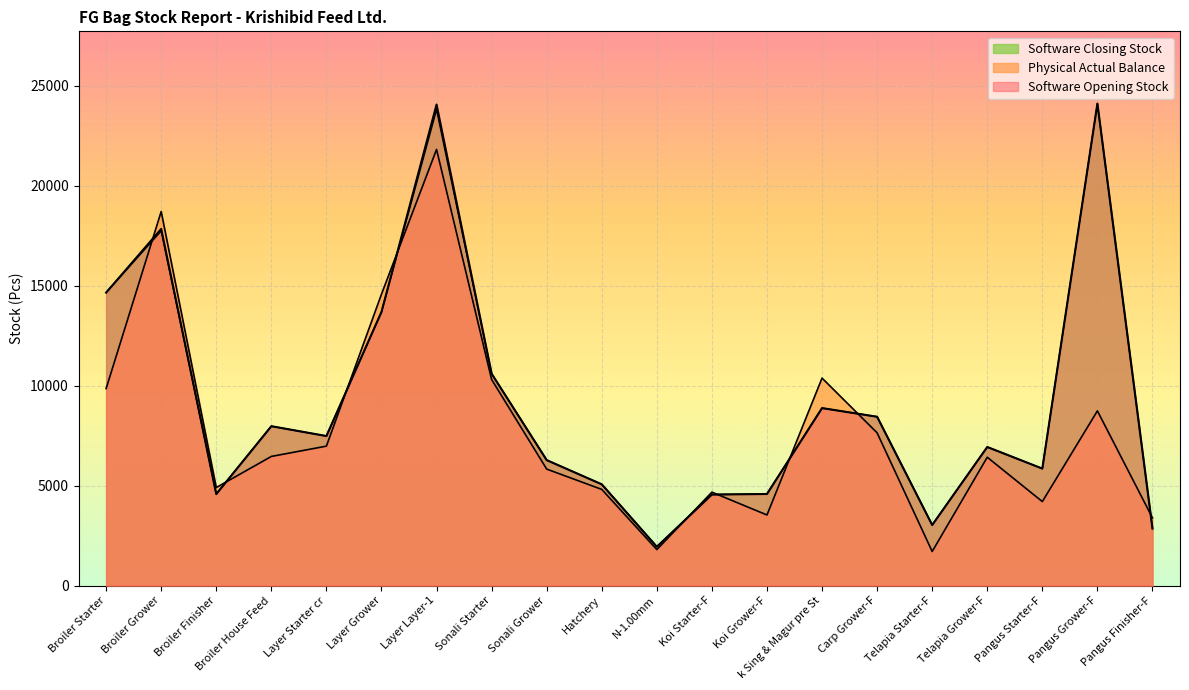

The Software Closing Stock series shows 2873 at Broiler Finisher. True or false?

False